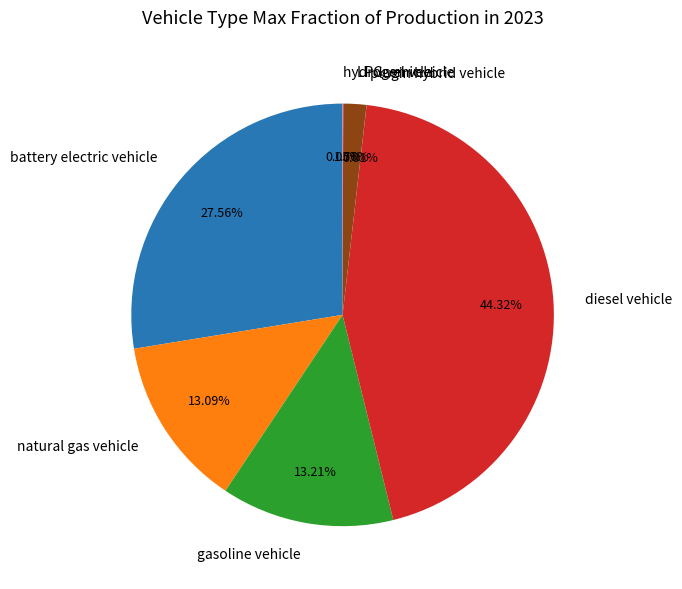

Which slice is the largest?

diesel vehicle